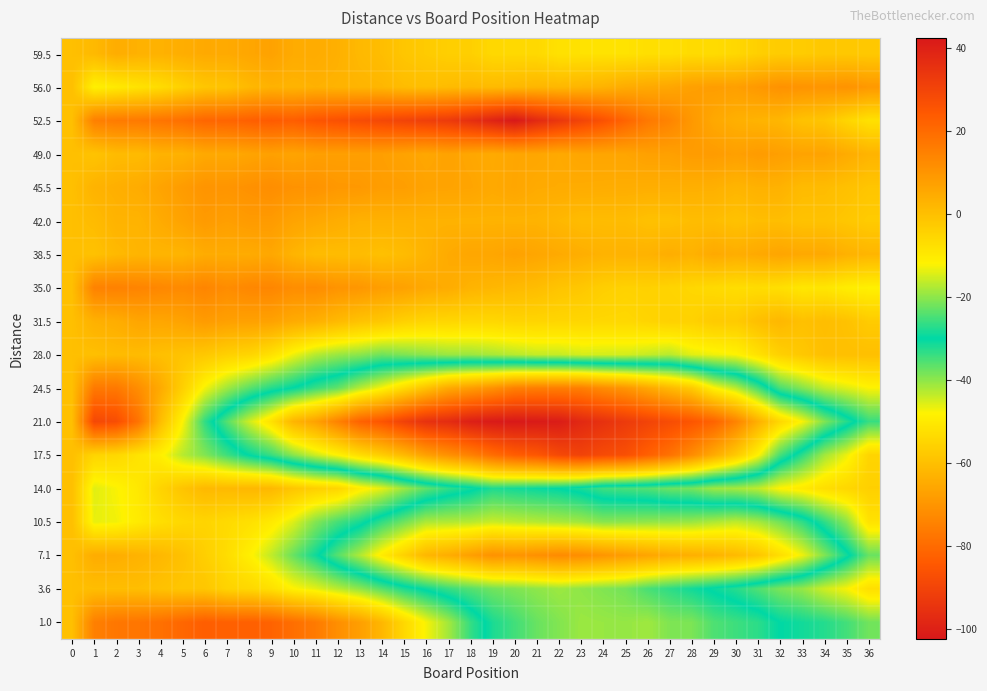

How many categories are shown in the chart?

37